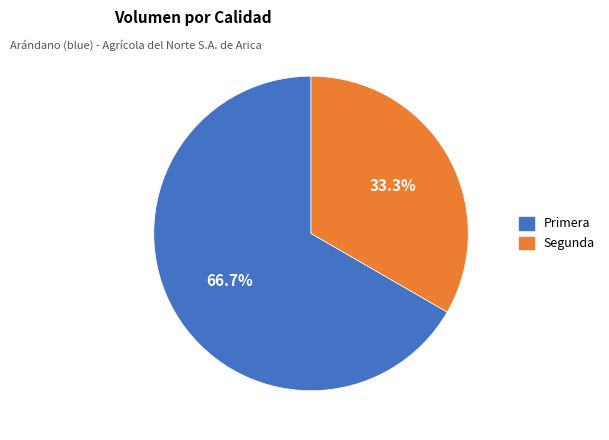

To the nearest percent, what percentage of the pie is Primera?

67%